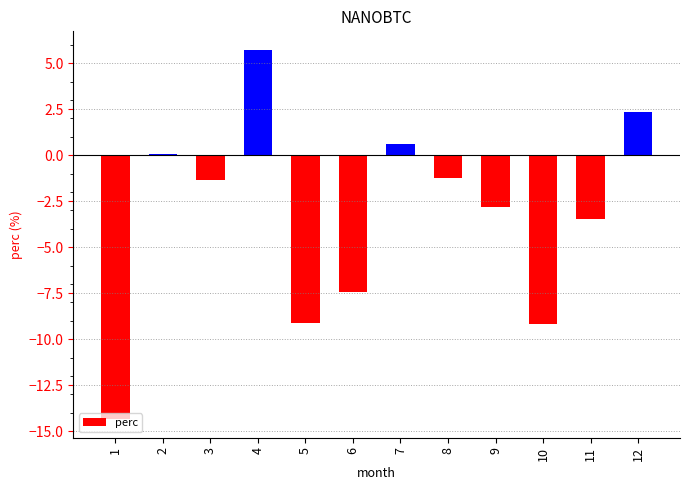

Does the chart contain any negative values?

Yes